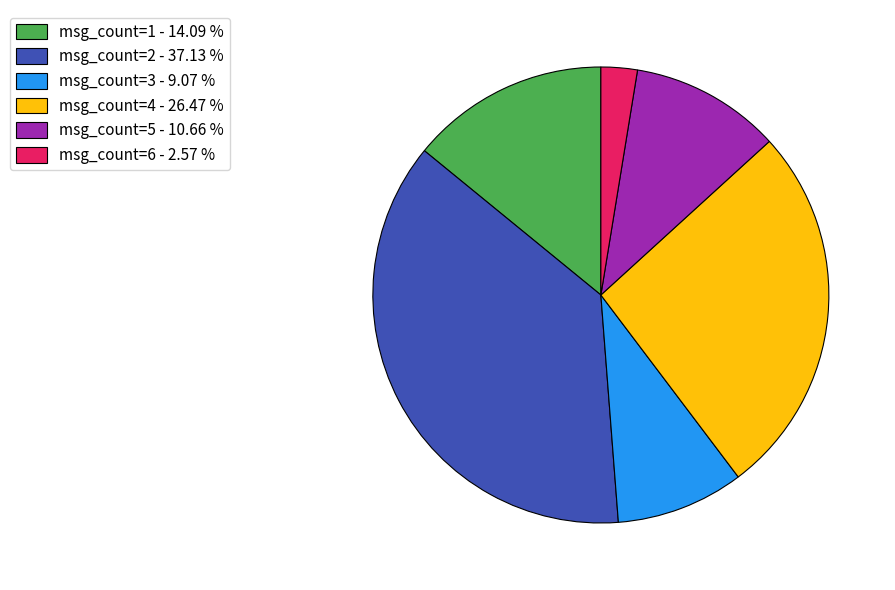

Which has a higher value, msg_count=2 - 37.13 % or msg_count=4 - 26.47 %?

msg_count=2 - 37.13 %